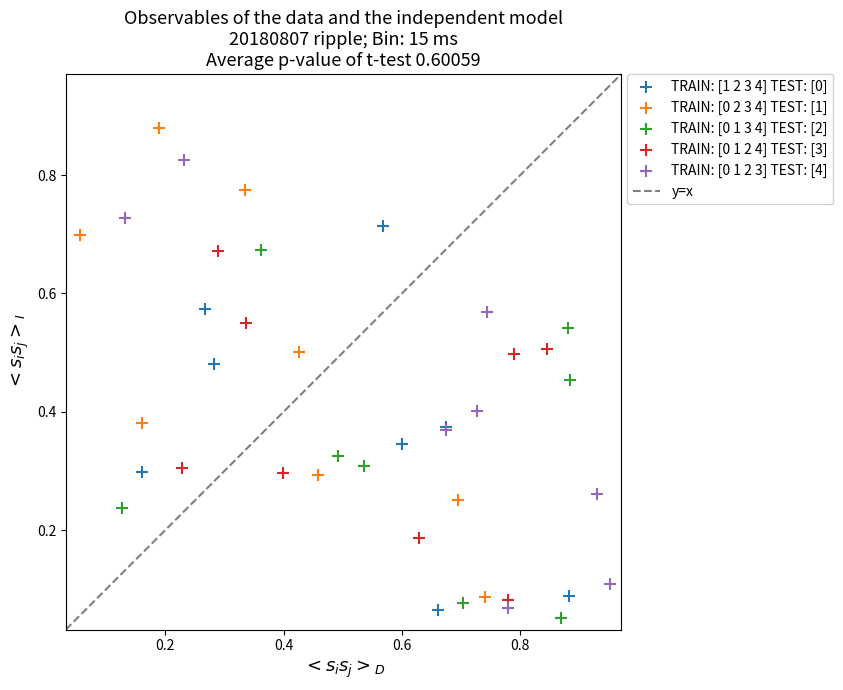

Which series reaches the minimum Y coordinate?

TRAIN: [0 1 3 4] TEST: [2]